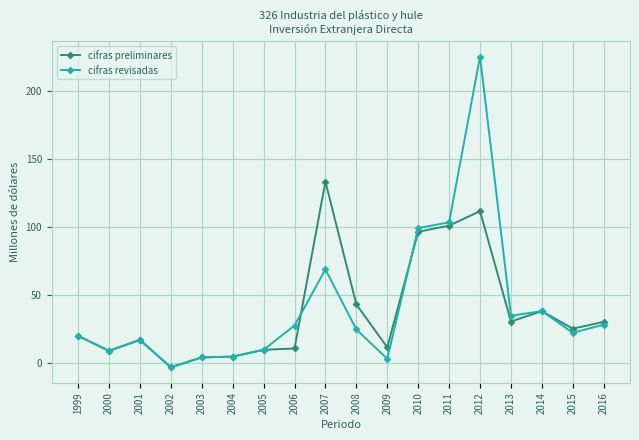

What is the maximum value for cifras revisadas?

225.2